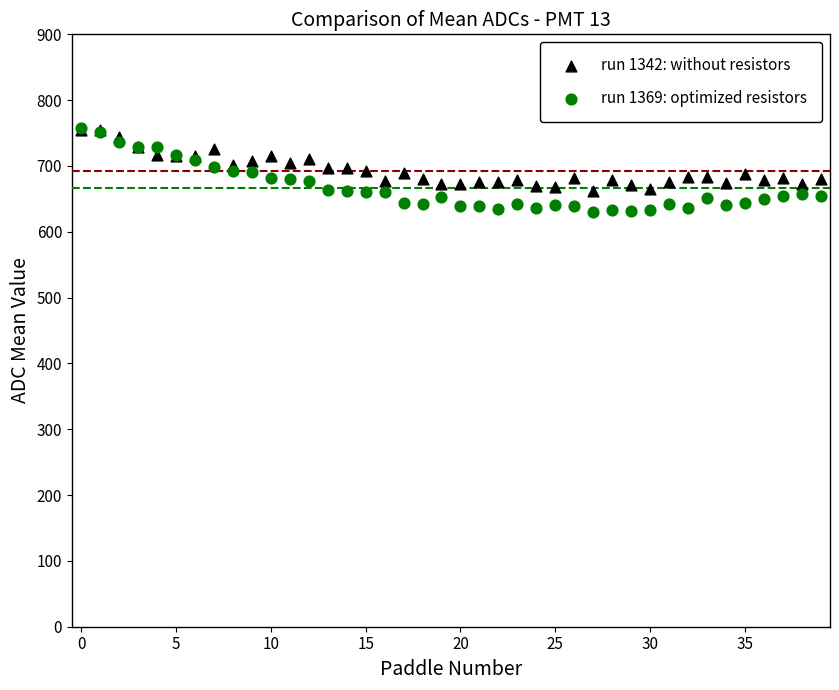

Which series reaches the minimum Y coordinate?

run 1369: optimized resistors